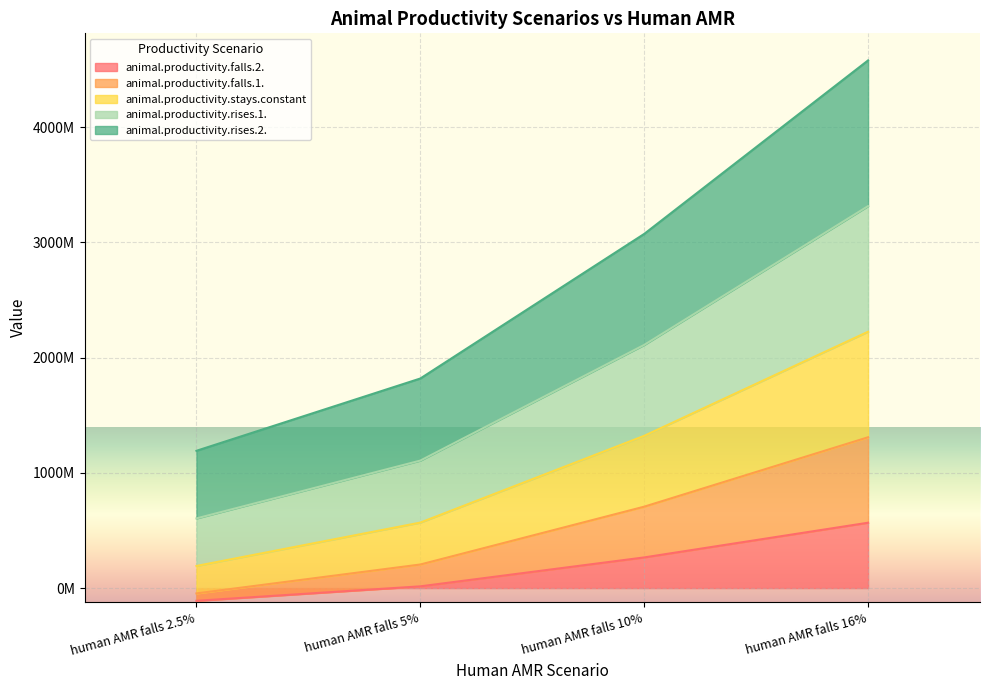

Which label corresponds to the largest value in the chart?

human AMR falls 16%